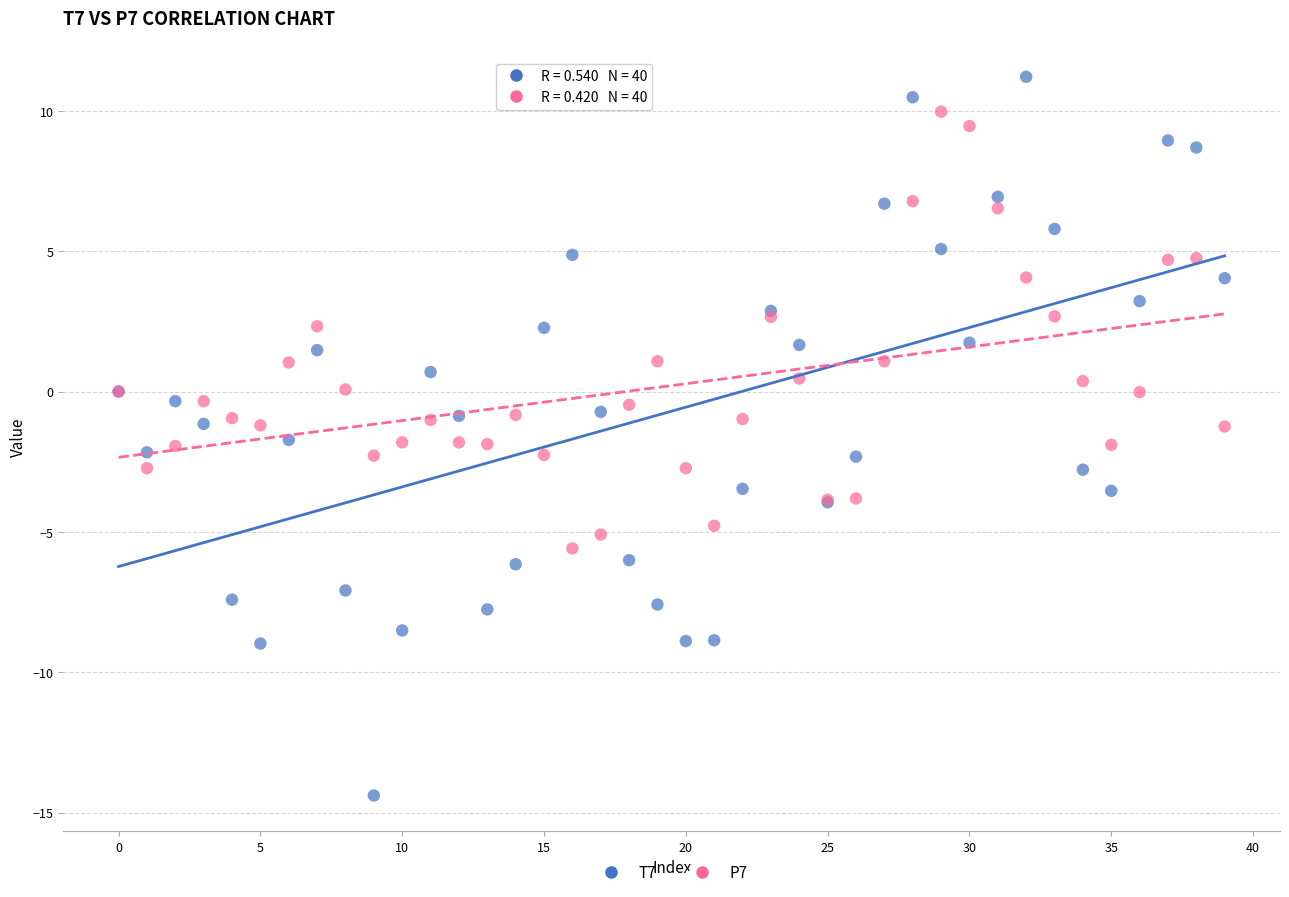

Which series contains the lowest Y value?

T7